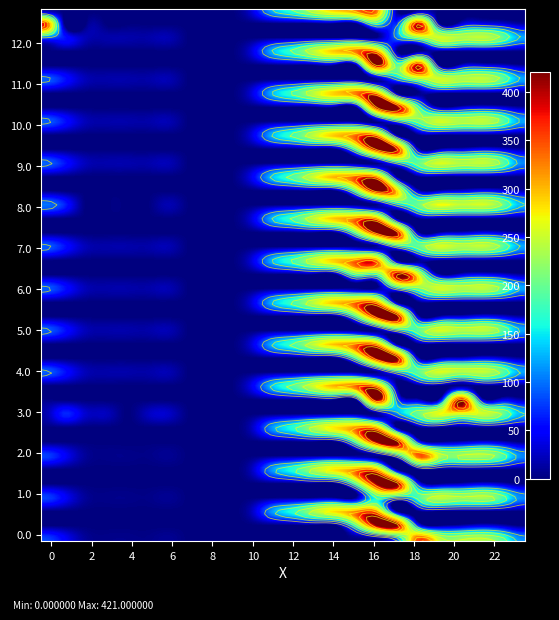

Is it true that 9.2 equals 221.6 at 11?

False